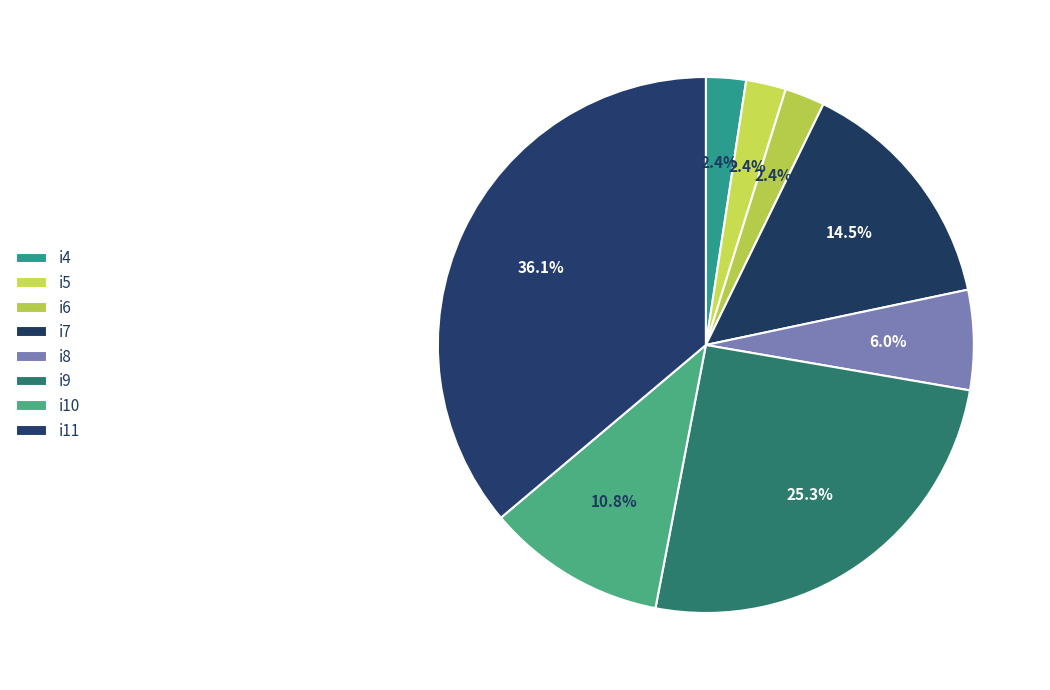

How many slices are in this pie chart?

8